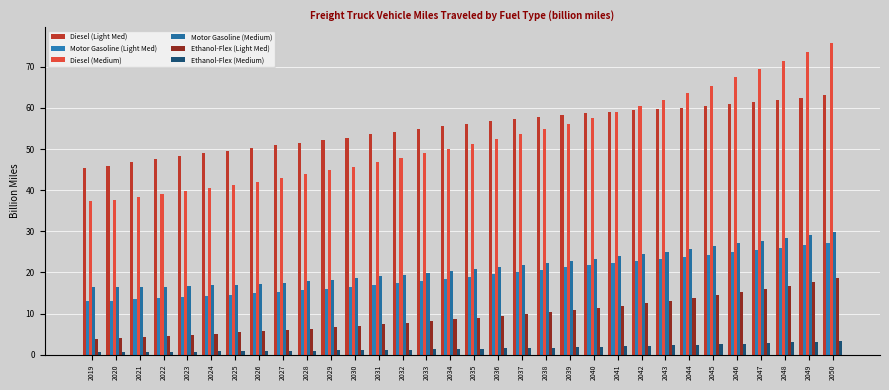

What are all the series names shown in the legend?

Diesel (Light Med), Motor Gasoline (Light Med), Diesel (Medium), Motor Gasoline (Medium), Ethanol-Flex (Light Med), Ethanol-Flex (Medium)